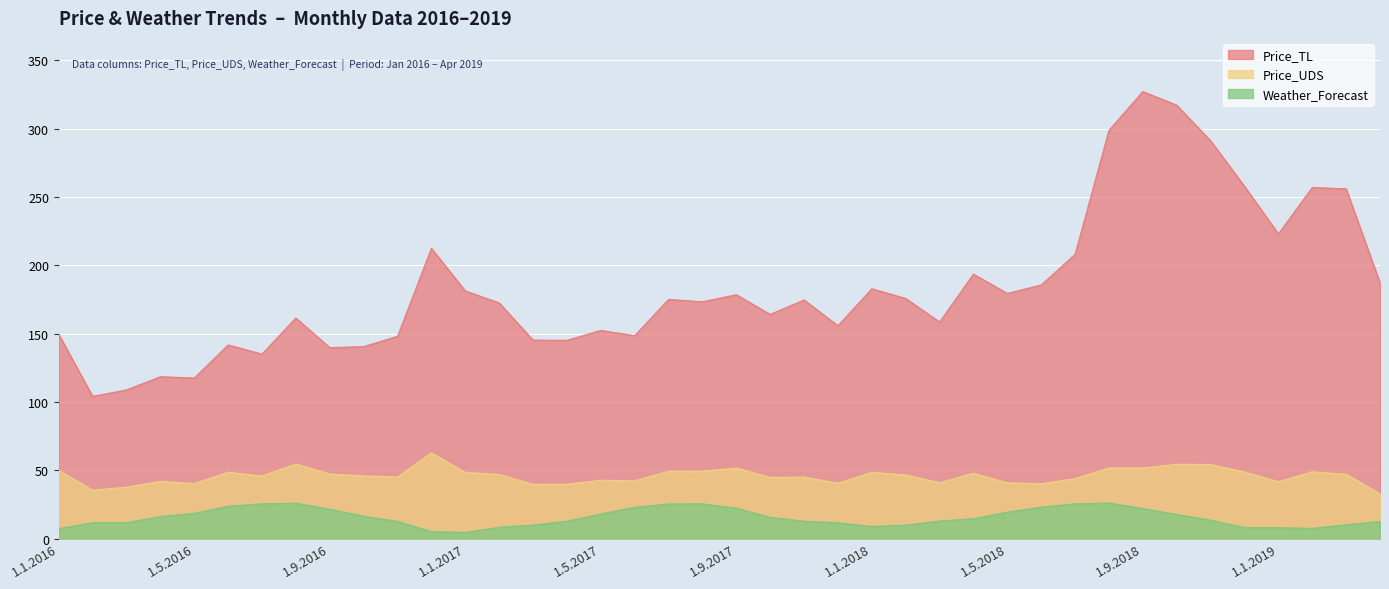

What are all the series names shown in the legend?

Price_TL, Price_UDS, Weather_Forecast